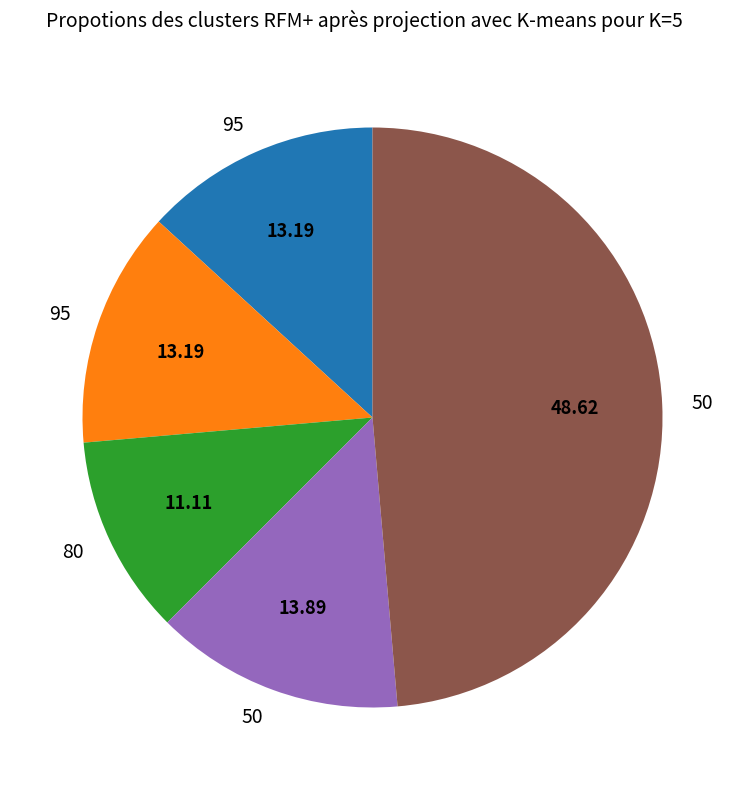

Is there any slice that represents more than half of the pie?

No